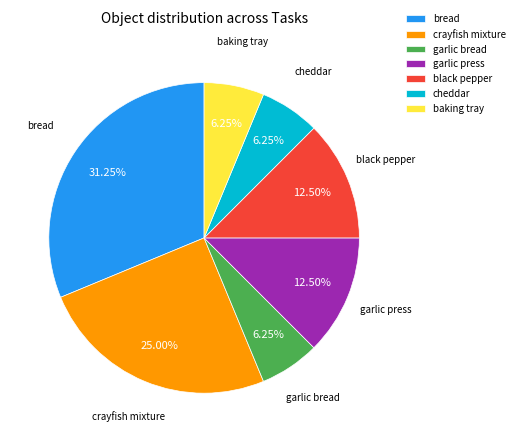

Combined, what portion of the pie is bread and cheddar?

37.5%